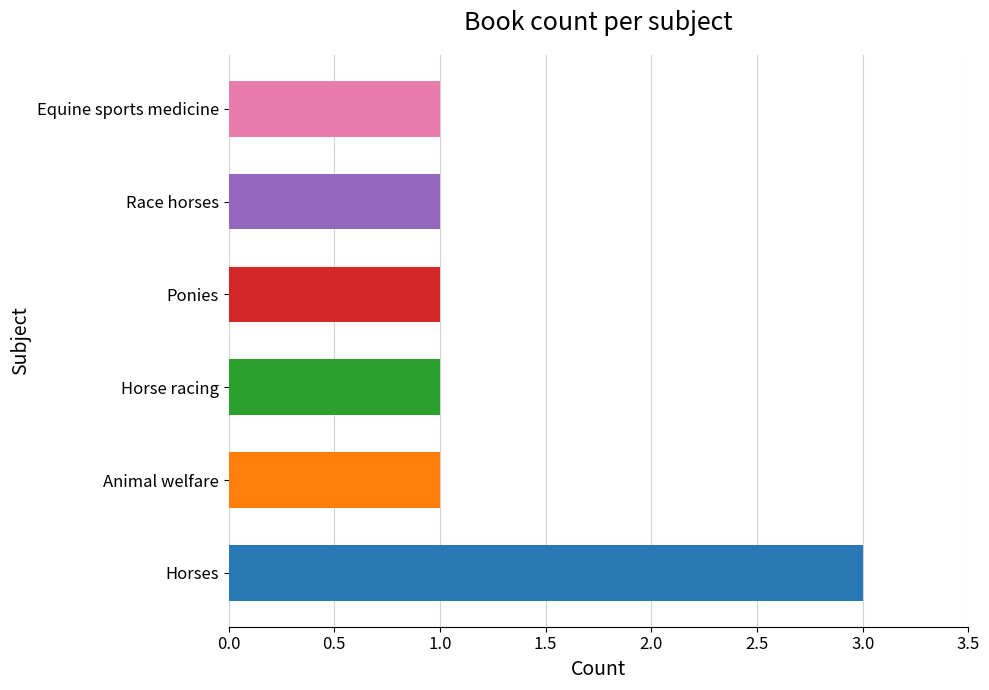

True or false: the data shows 0 at Animal welfare.

False